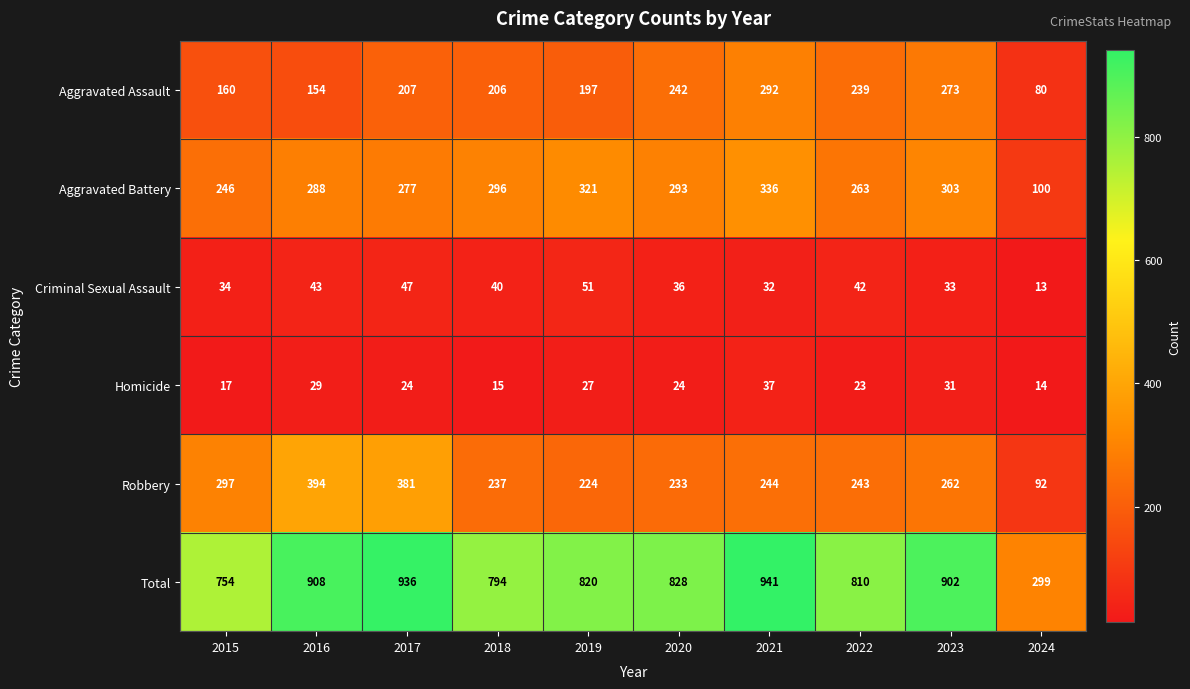

Where is Aggravated Assault nearest to the value 186?

2019